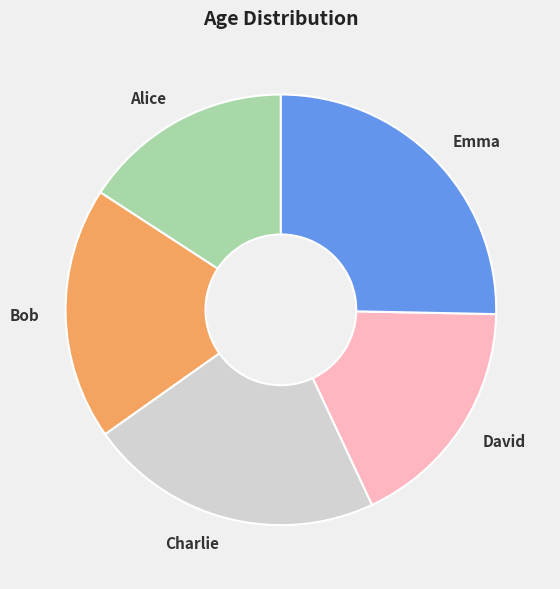

Approximately how many times larger is the value at Alice compared to Bob?

0.8